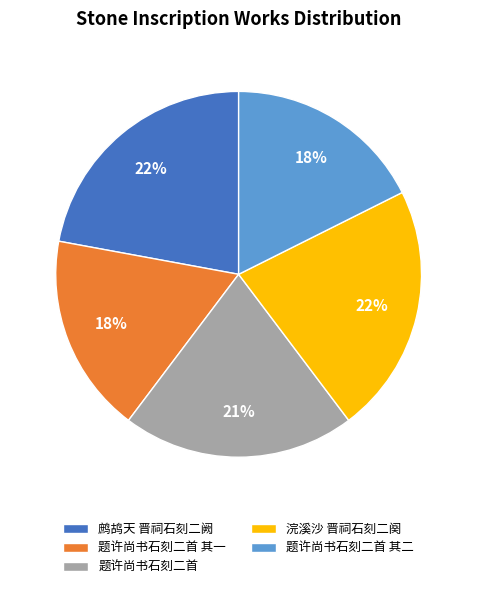

Does 浣溪沙 晋祠石刻二阕 account for over 50% of the chart?

No